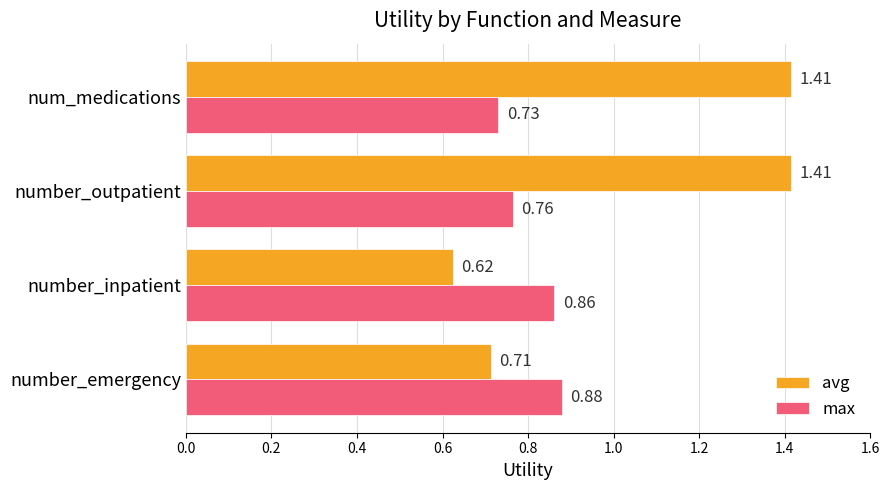

Which series has the largest total across all categories?

avg